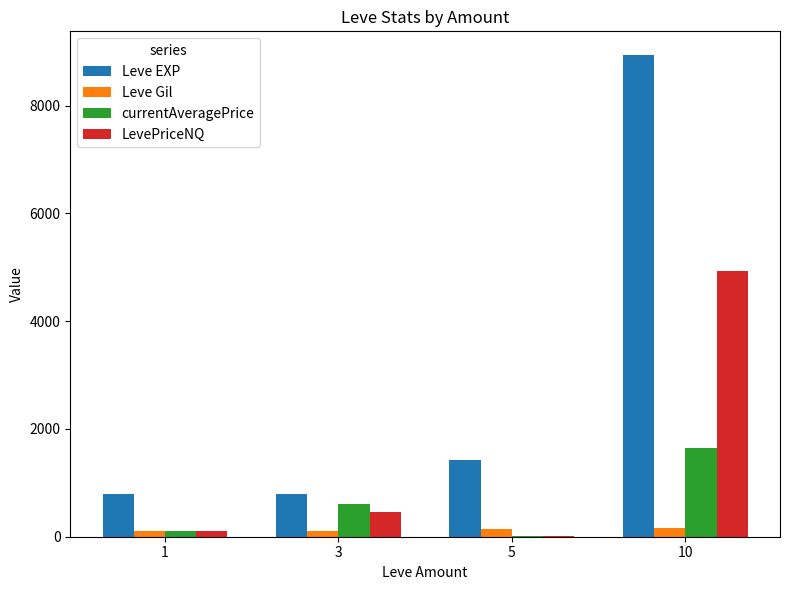

At which category is the sum across all series the highest?

10